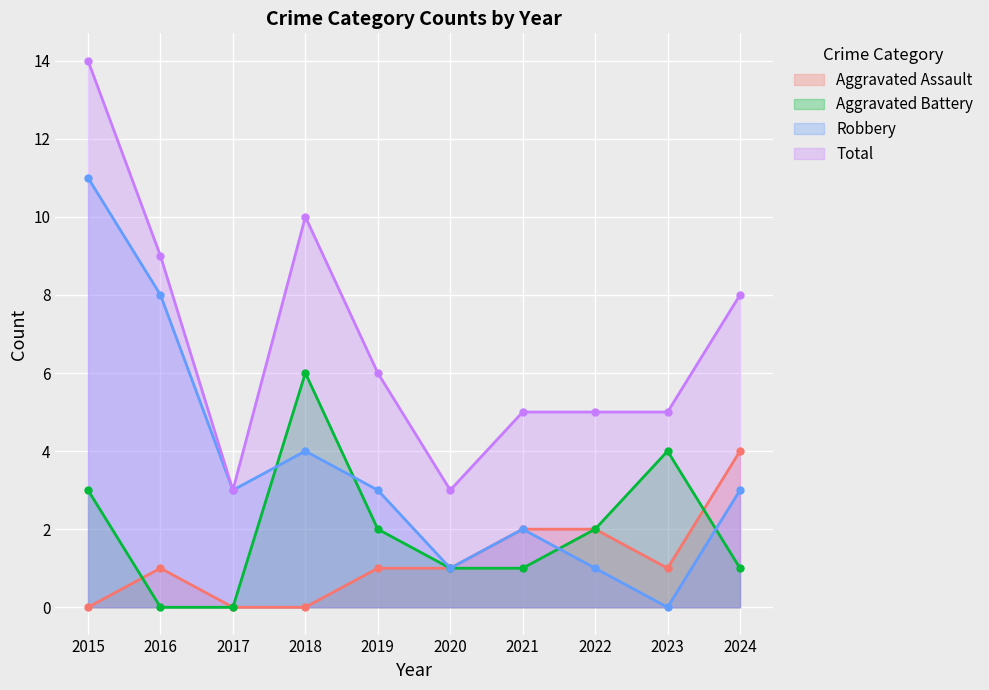

Rank the series at 2022 from lowest to highest value.

Robbery, Aggravated Assault, Aggravated Battery, Total